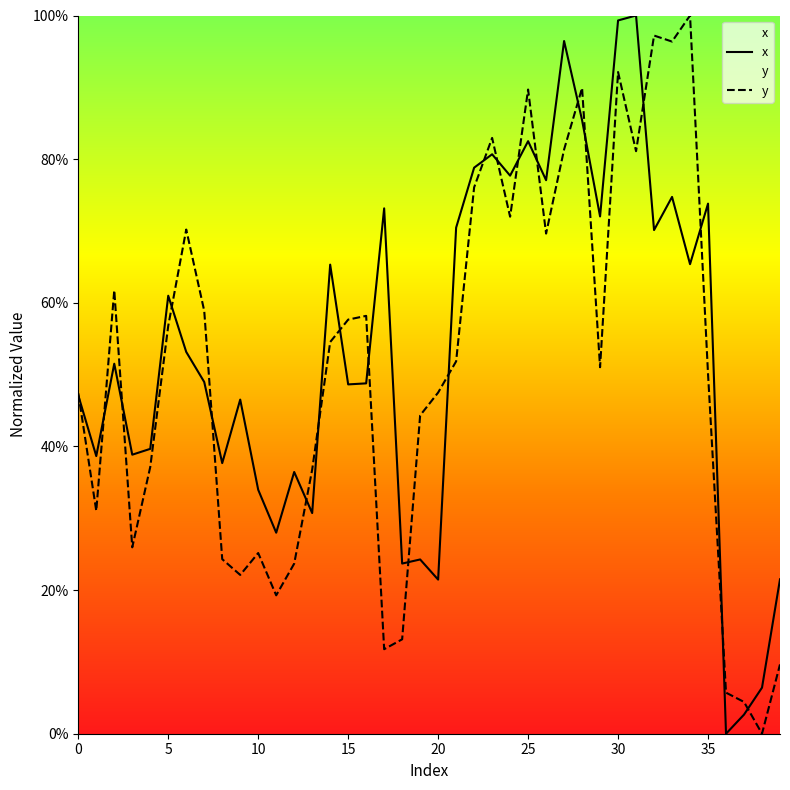

Does the chart display data point markers on the line(s)?

No